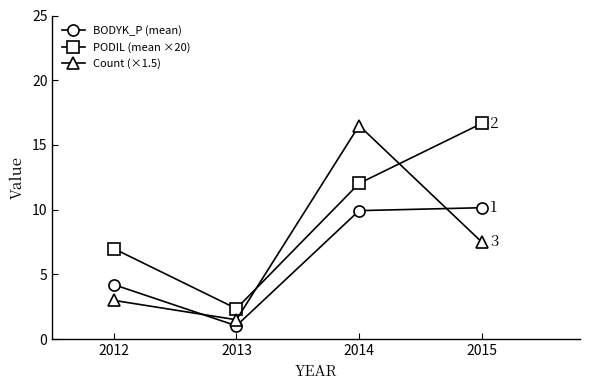

In Count (×1.5), how many points are higher than both neighbors (excluding endpoints)?

1